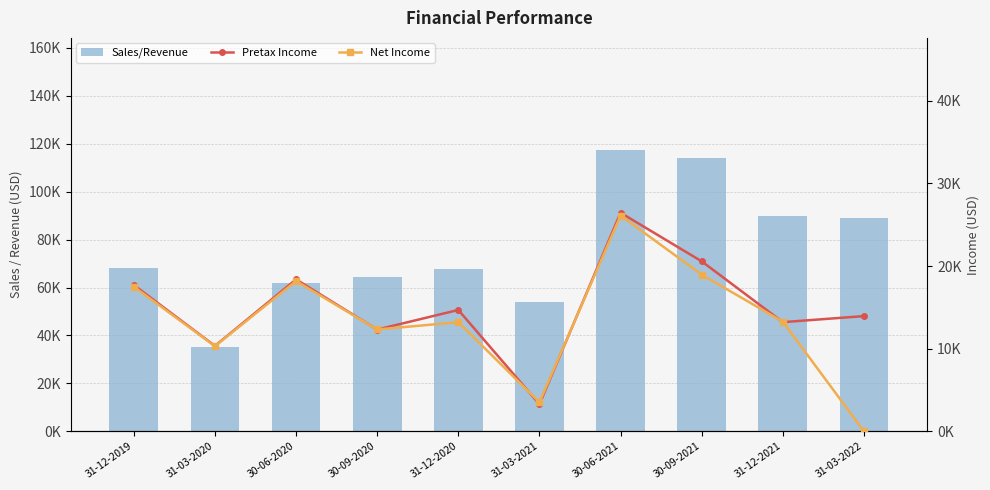

True or false: Net Income has a value of 12323.0 at 30-09-2020.

True